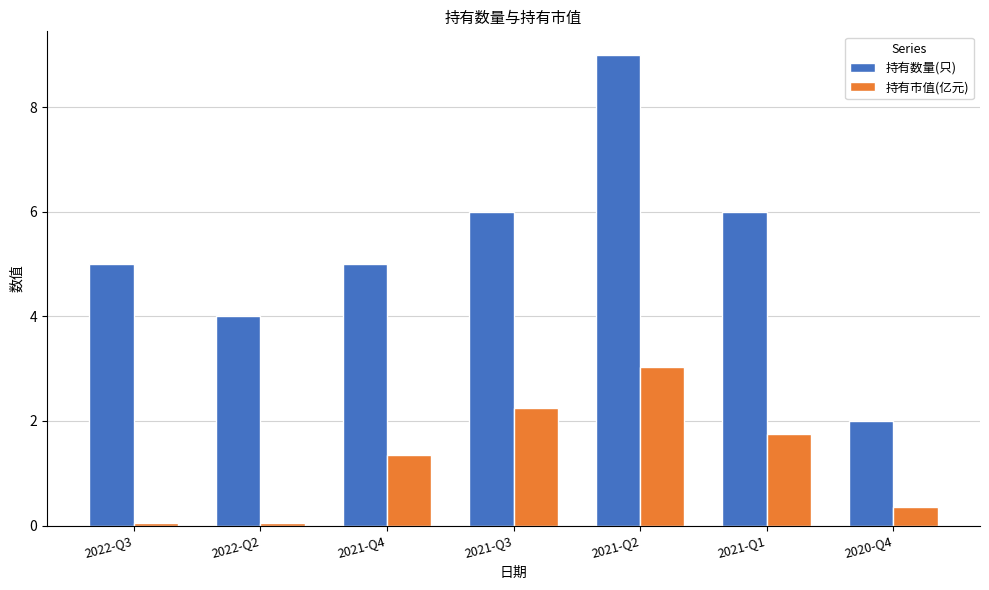

What are all the series names shown in the legend?

持有数量(只), 持有市值(亿元)